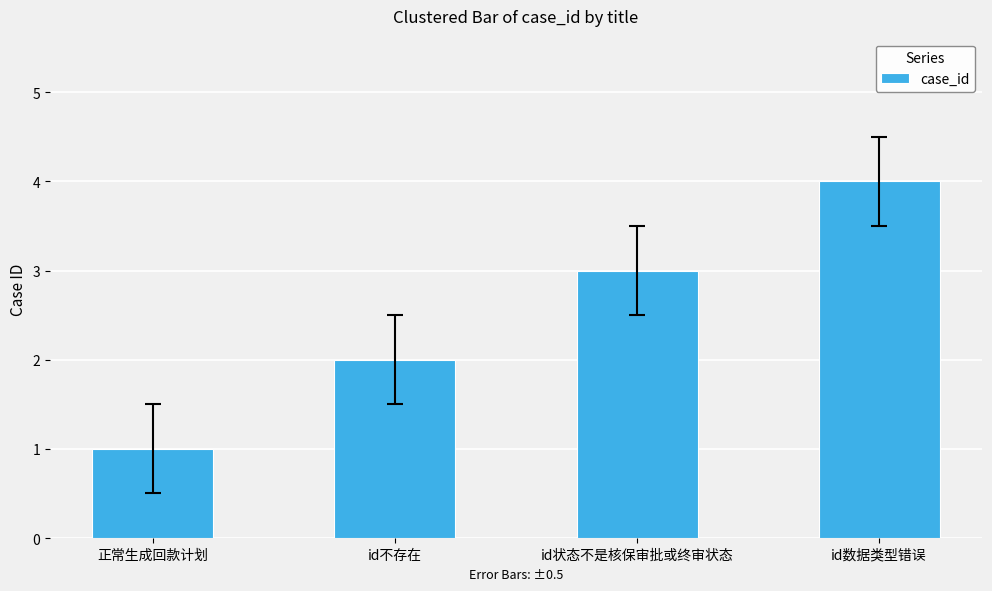

What value does the data have at id状态不是核保审批或终审状态?

3